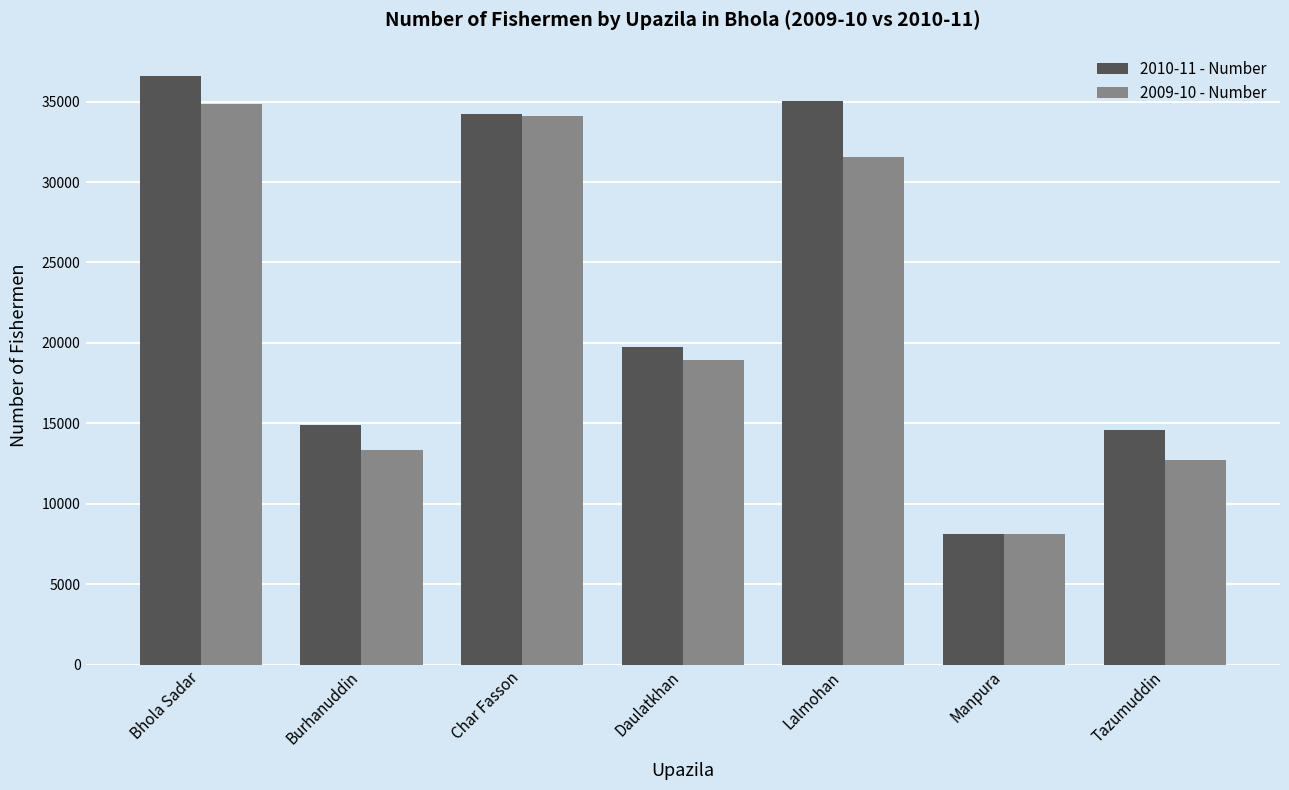

What is the sum of all 2009-10 - Number values?

153643